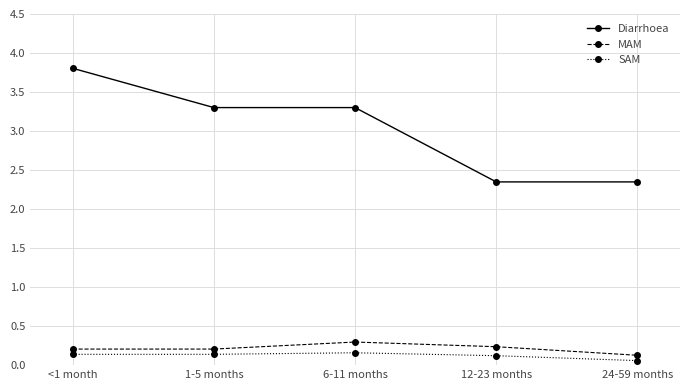

Count the number of data series in this chart.

3